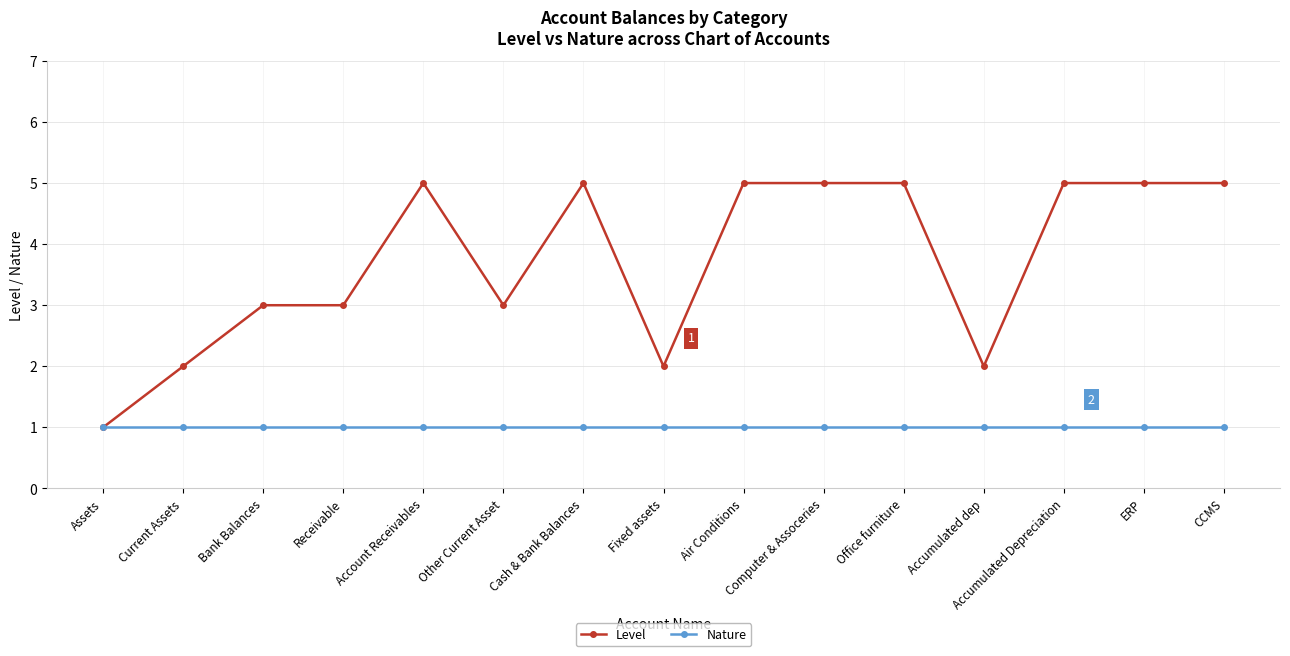

What is the value of the Nature point at the 10th from the left?

1